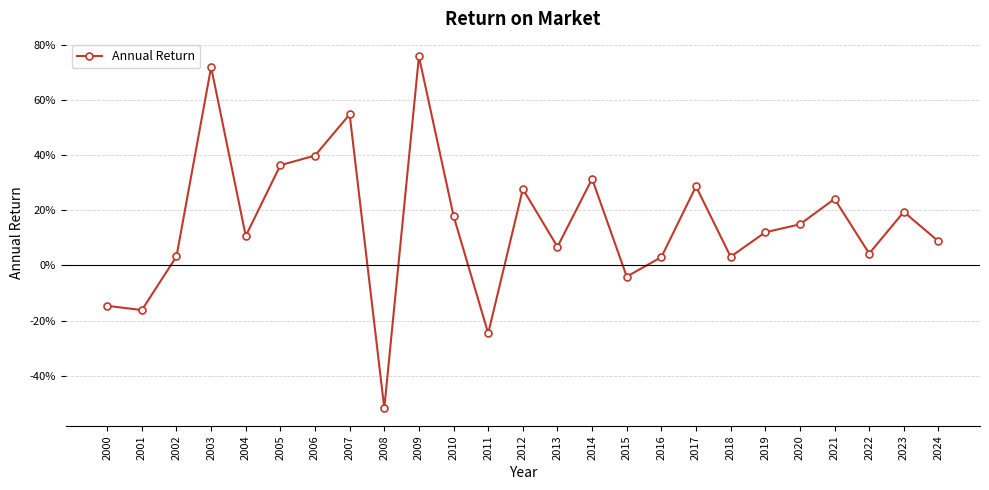

Does the chart have visible grid lines?

Yes